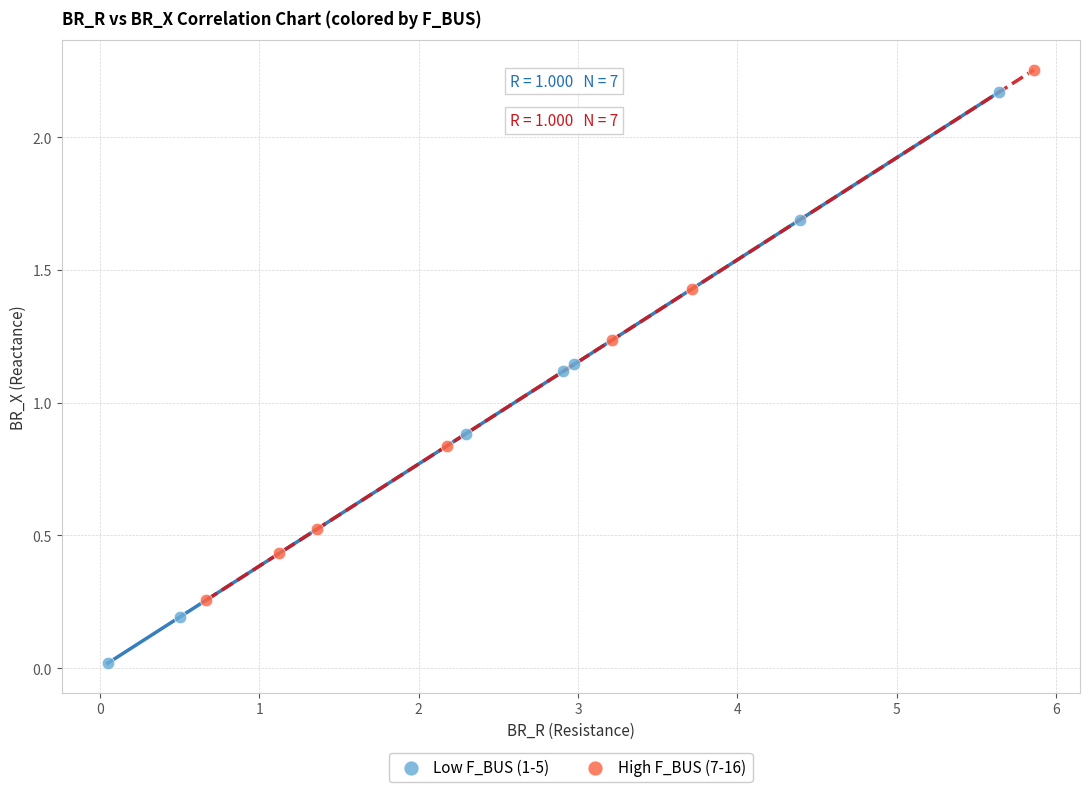

Which series contains the highest Y value?

High F_BUS (7-16)